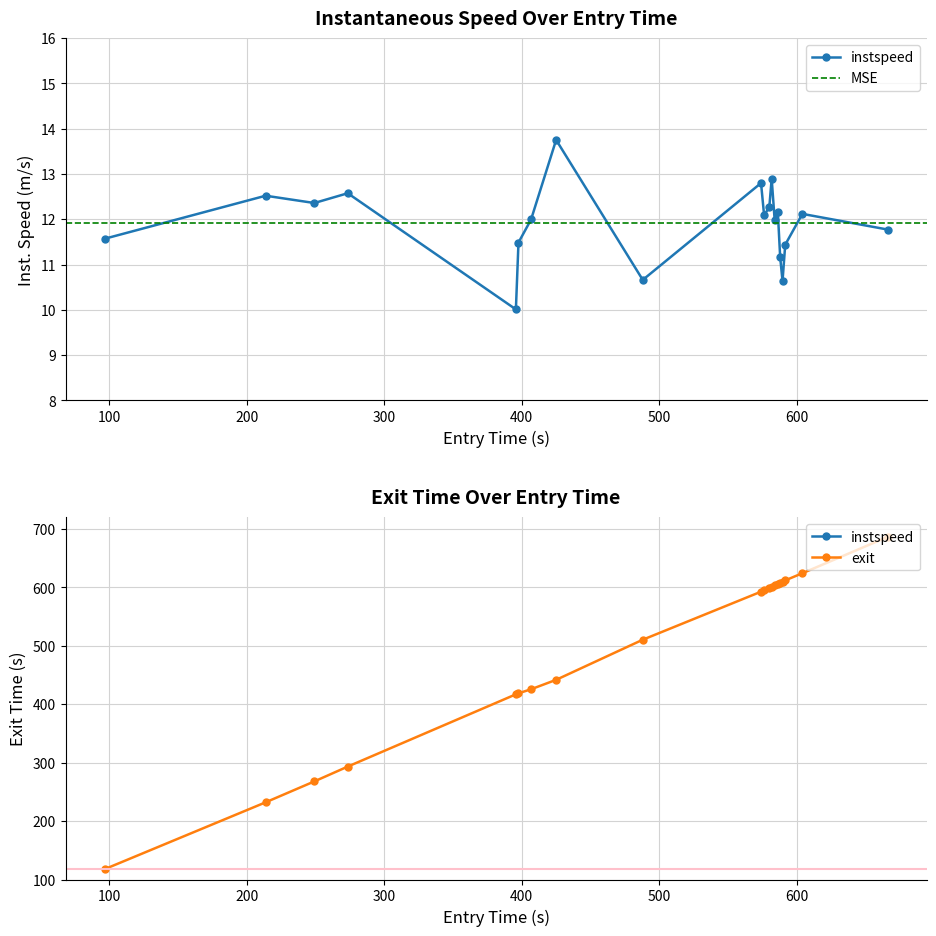

What is the difference between the maximum and minimum values in the exit series?

568.7